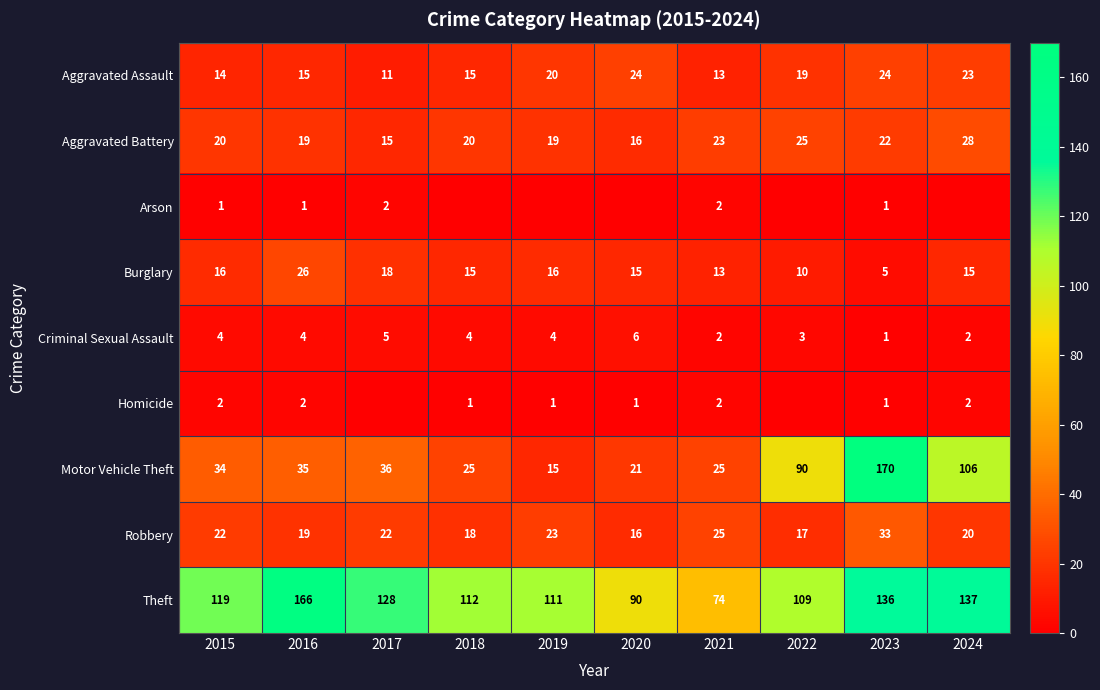

Is it true that Motor Vehicle Theft equals 125 at 2022?

False